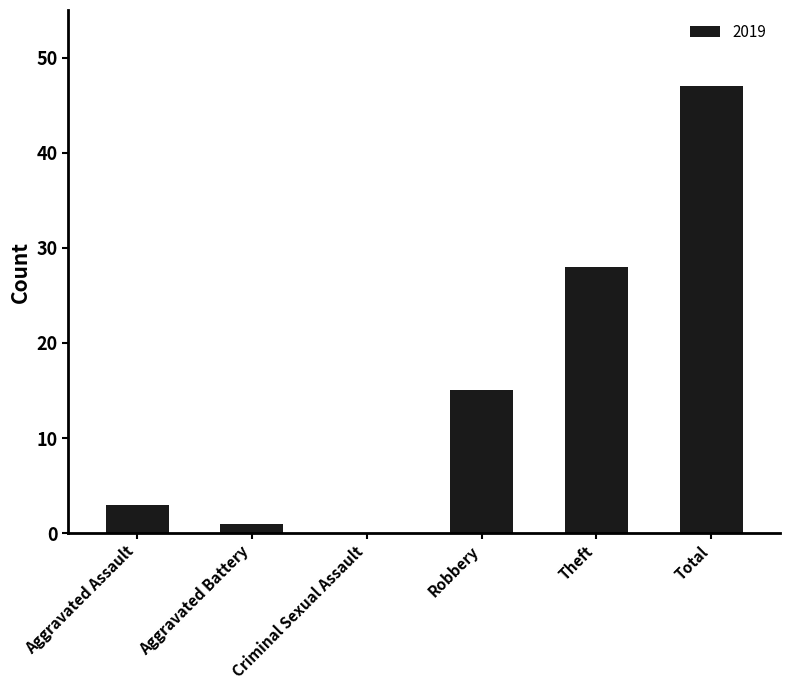

The chart shows a value of 47 at Total. True or false?

True